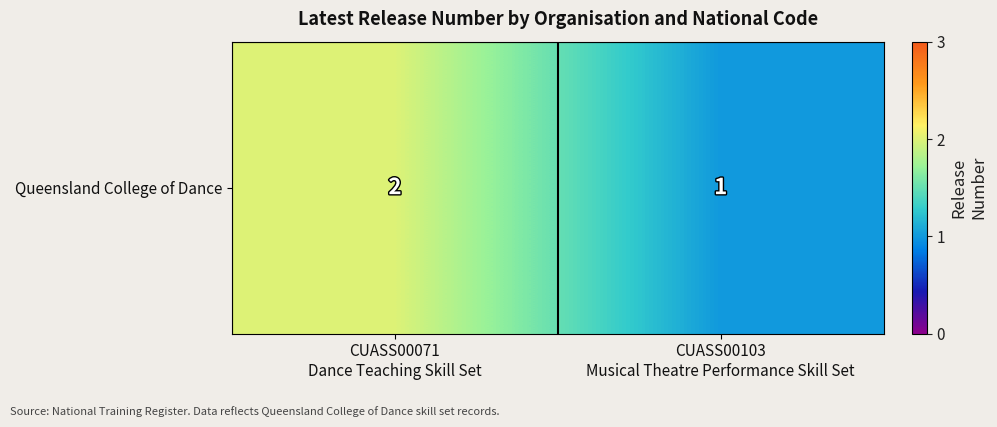

Reading right to left, list all the values displayed in this chart.

CUASS00103
Musical Theatre Performance Skill Set=1	CUASS00071
Dance Teaching Skill Set=2